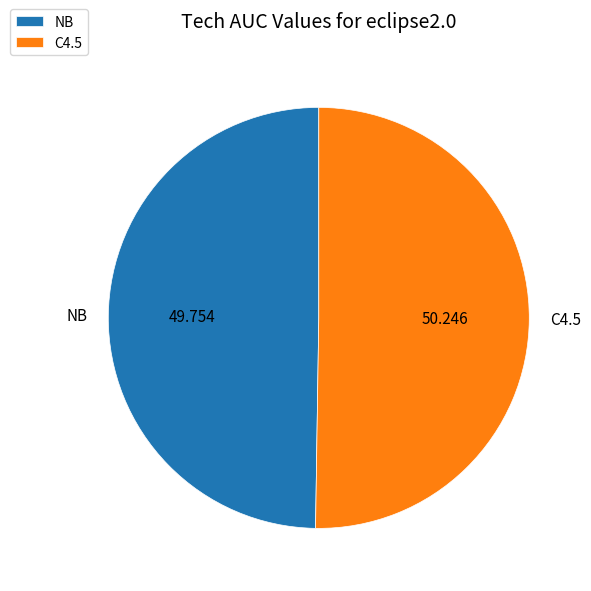

The C4.5 slice represents 50% of the pie. True or false?

True